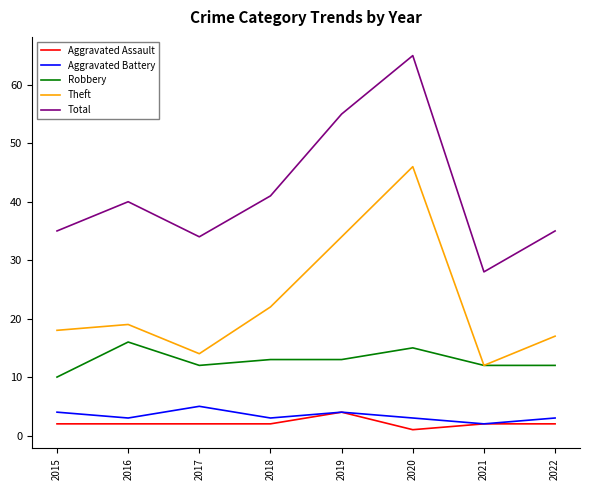

True or false: Aggravated Assault and Theft intersect in this chart.

False